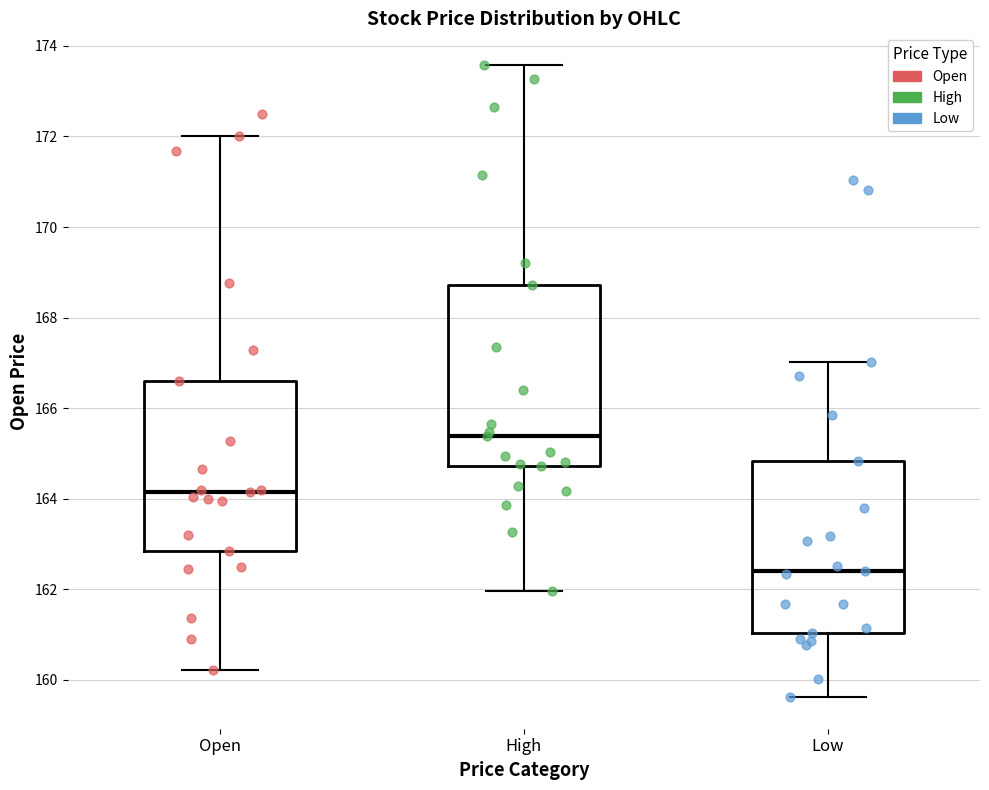

Comparing the boxes themselves (not the whiskers), which one is the tallest?

High